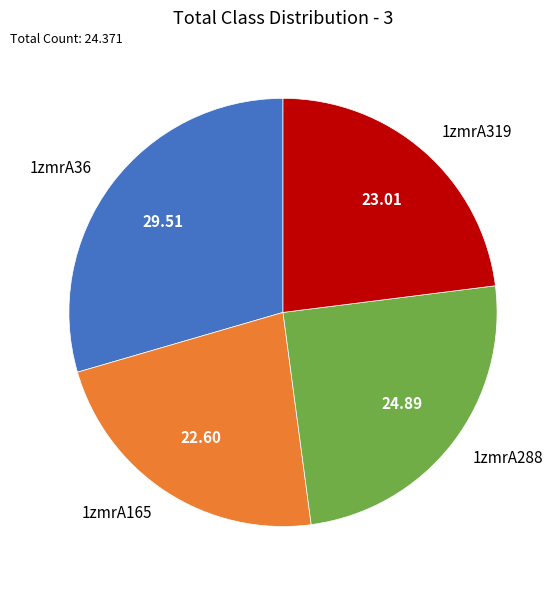

Do 1zmrA36 and 1zmrA288 together represent more than half of the pie?

Yes